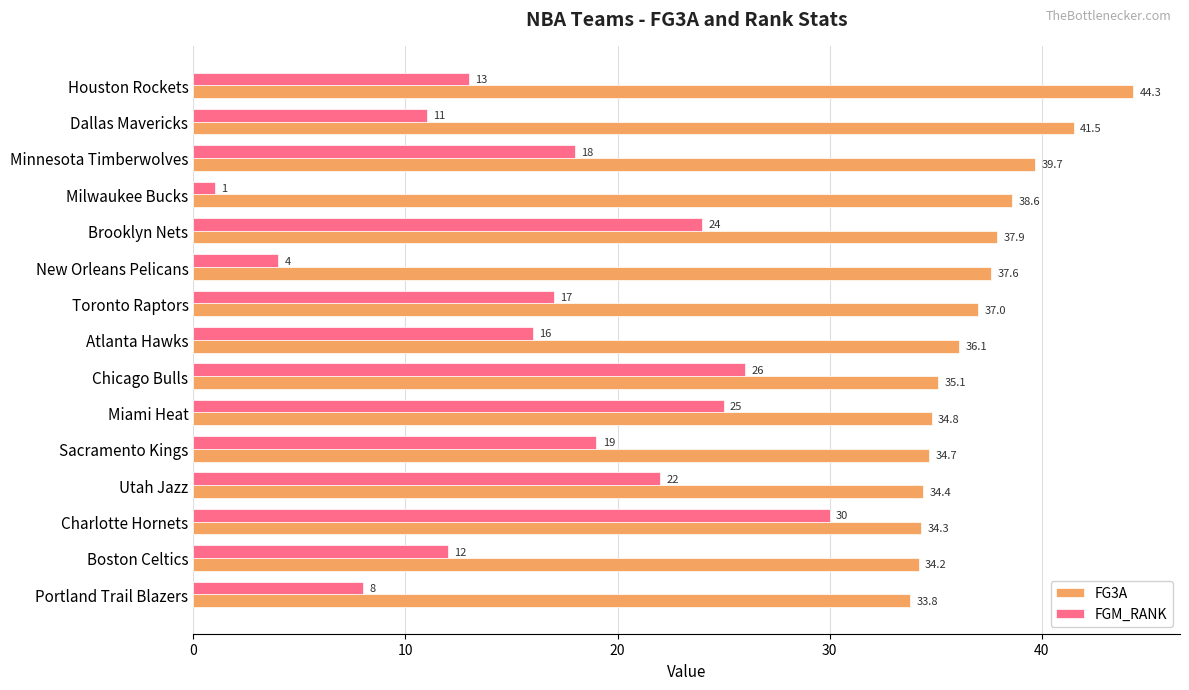

Rank the series by their maximum value, from lowest to highest.

FGM_RANK, FG3A